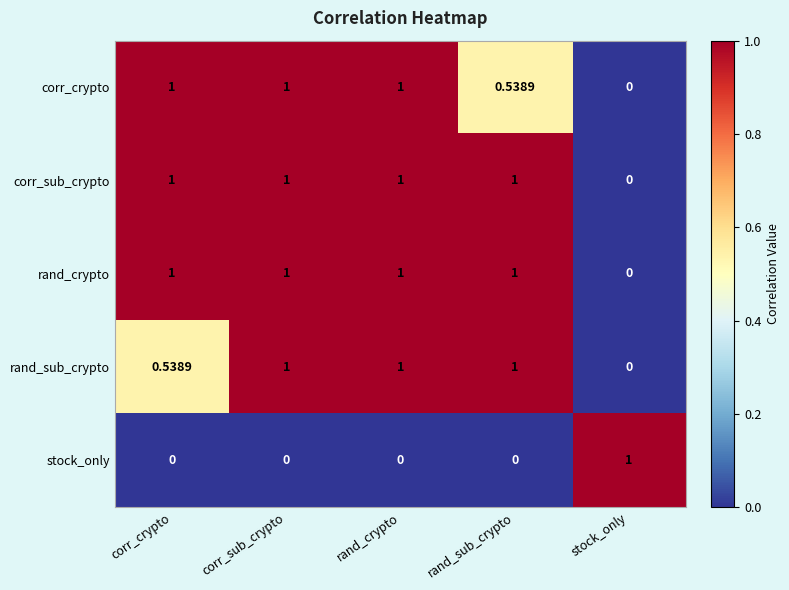

At which label is corr_crypto closest to 0?

stock_only